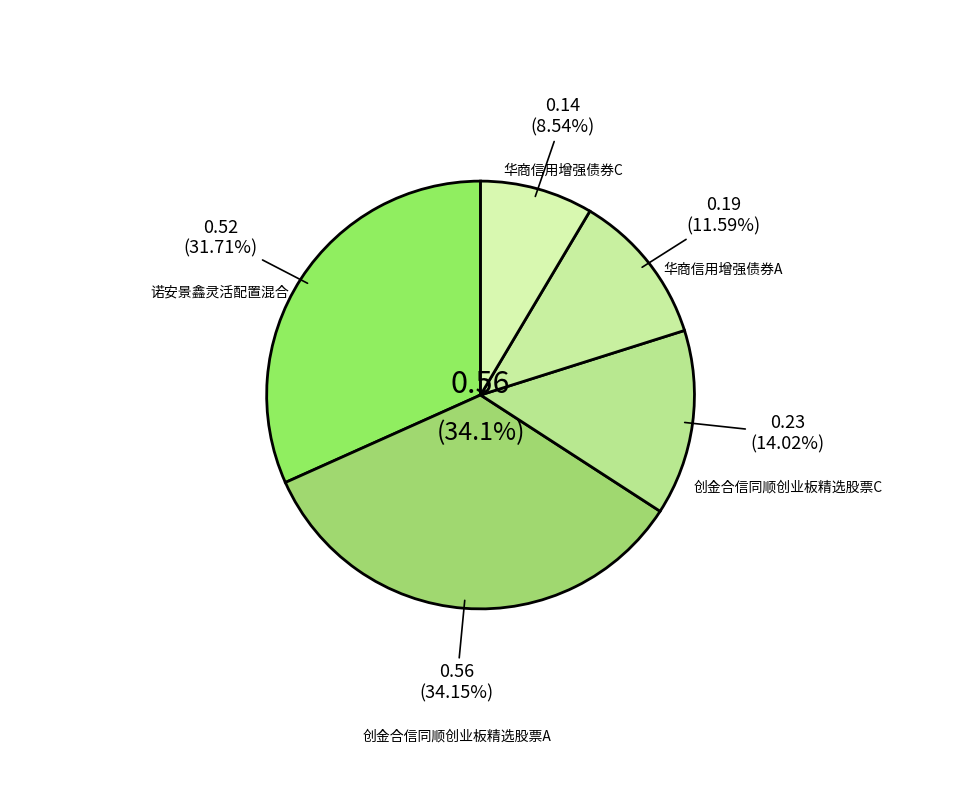

Which slice is the smallest?

华商信用增强债券C